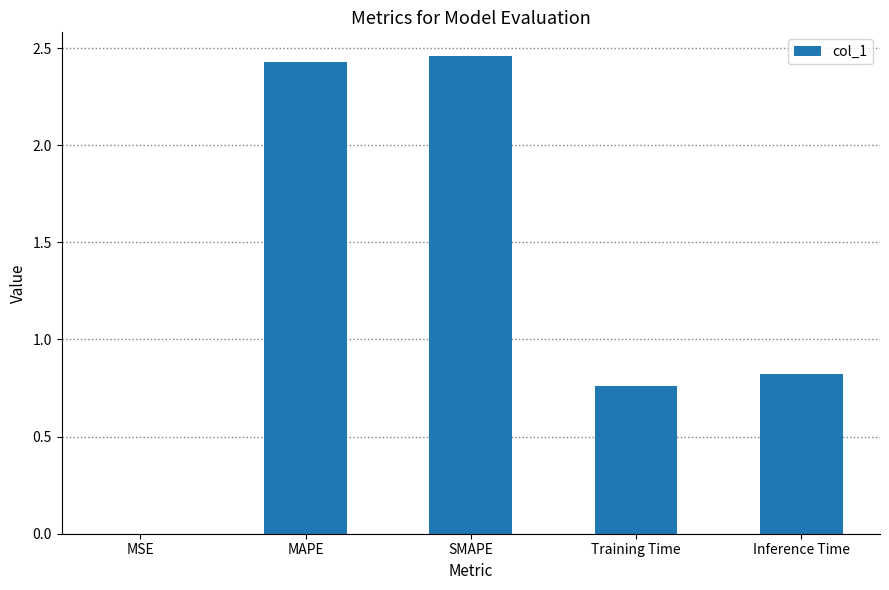

Are the bars horizontal?

No